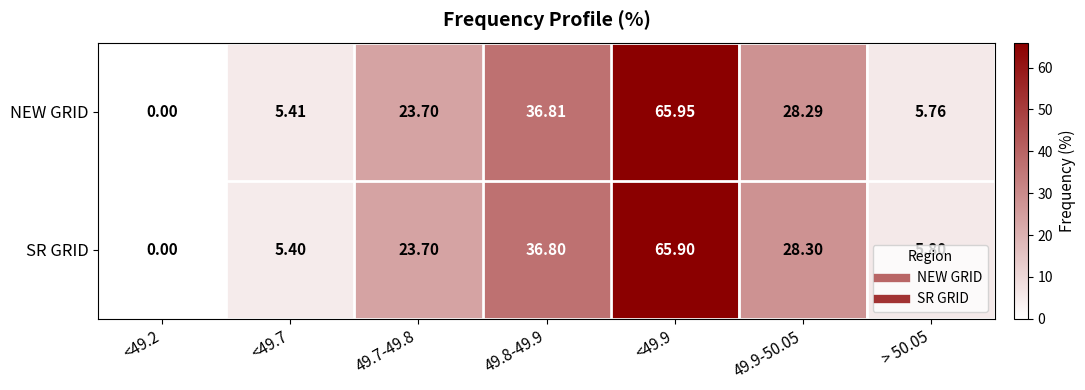

Rank the series by their average value, from lowest to highest.

SR GRID, NEW GRID